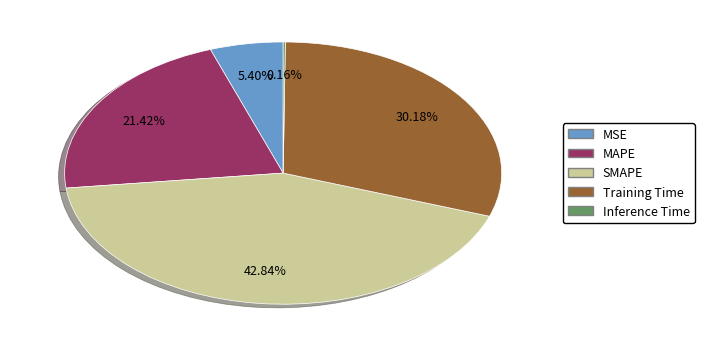

Is there a majority slice in this chart?

No